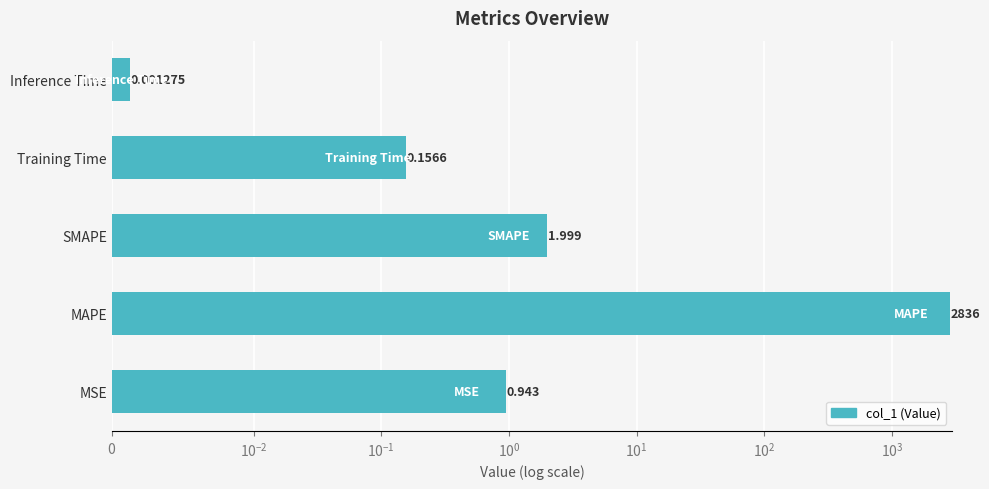

Reading right to left, list all the values displayed in this chart.

0.0	0.2	2.0	2836.5	0.9